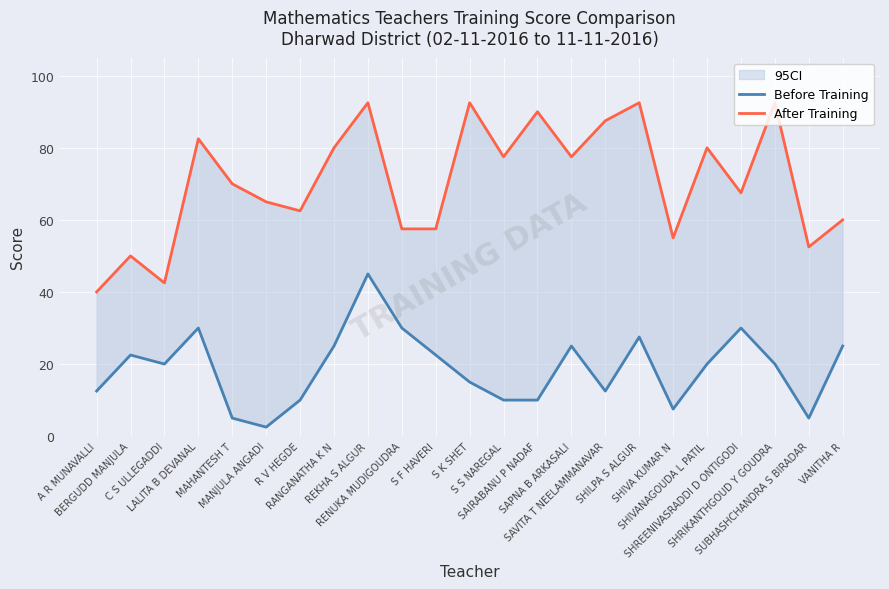

Reading left to right, what are all the values shown in this chart?

Before Training: A R MUNAVALLI=12.5	BERGUDD MANJULA=22.5	C S ULLEGADDI=20.0	LALITA B DEVANAL=30.0	MAHANTESH T=5.0	MANJULA ANGADI=2.5	R V HEGDE=10.0	RANGANATHA K N=25.0	REKHA S ALGUR=45.0	RENUKA MUDIGOUDRA=30.0	S F HAVERI=22.5	S K SHET=15.0	S S NAREGAL=10.0	SAIRABANU P NADAF=10.0	SAPNA B ARKASALI=25.0	SAVITA T NEELAMMANAVAR=12.5	SHILPA S ALGUR=27.5	SHIVA KUMAR N=7.5	SHIVANAGOUDA L PATIL=20.0	SHREENIVASRADDI D ONTIGODI=30.0	SHRIKANTHGOUD Y GOUDRA=20.0	SUBHASHCHANDRA S BIRADAR=5.0	VANITHA R=25.0
After Training: A R MUNAVALLI=40.0	BERGUDD MANJULA=50.0	C S ULLEGADDI=42.5	LALITA B DEVANAL=82.5	MAHANTESH T=70.0	MANJULA ANGADI=65.0	R V HEGDE=62.5	RANGANATHA K N=80.0	REKHA S ALGUR=92.5	RENUKA MUDIGOUDRA=57.5	S F HAVERI=57.5	S K SHET=92.5	S S NAREGAL=77.5	SAIRABANU P NADAF=90.0	SAPNA B ARKASALI=77.5	SAVITA T NEELAMMANAVAR=87.5	SHILPA S ALGUR=92.5	SHIVA KUMAR N=55.0	SHIVANAGOUDA L PATIL=80.0	SHREENIVASRADDI D ONTIGODI=67.5	SHRIKANTHGOUD Y GOUDRA=92.5	SUBHASHCHANDRA S BIRADAR=52.5	VANITHA R=60.0